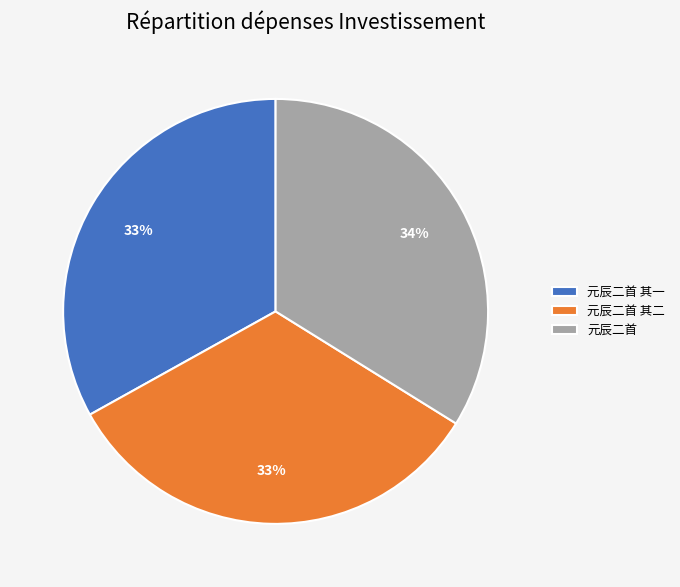

Do 元辰二首 and 元辰二首 其一 together represent more than half of the pie?

Yes